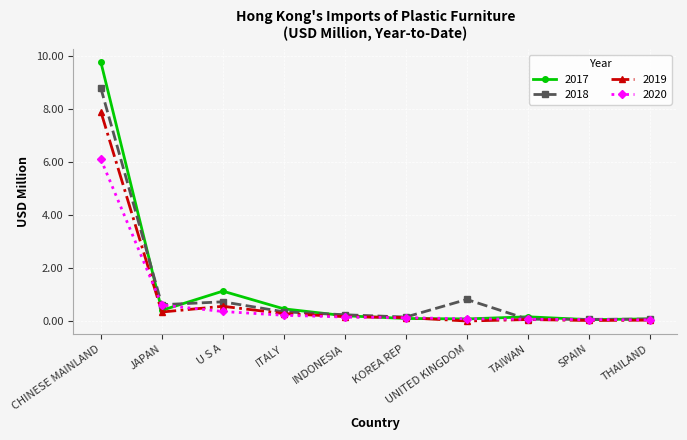

What is the difference between the 2019 values at U S A and INDONESIA?

0.4